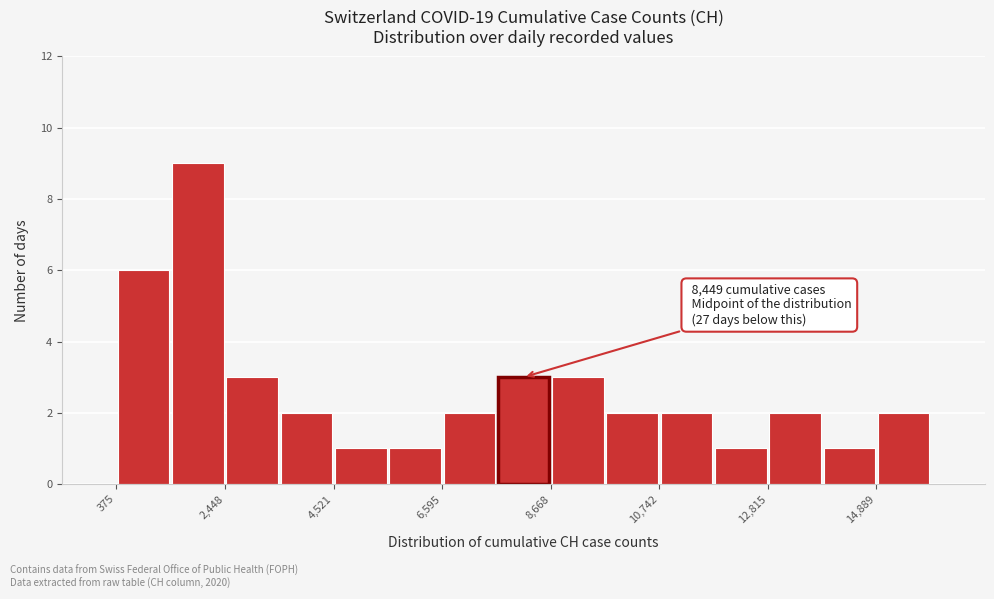

Around what value on the x-axis is the tallest bar? Give the approximate position of its centre, as read against the axis.

2000